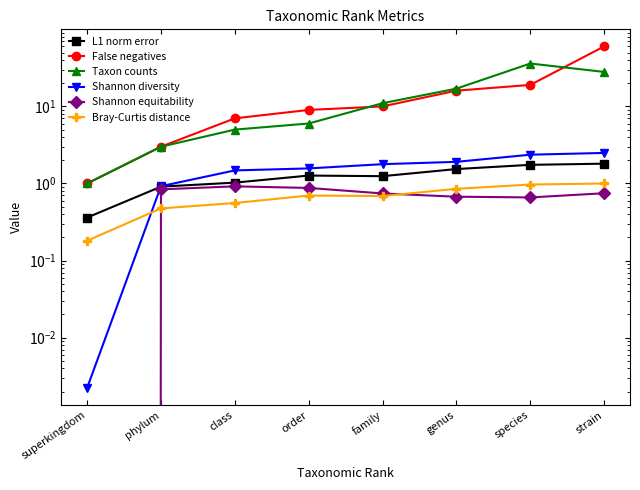

Is this an area chart (filled region under the line)?

No